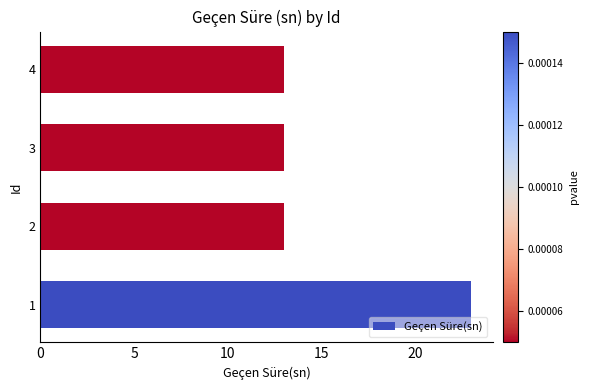

What is the smallest value displayed?

13